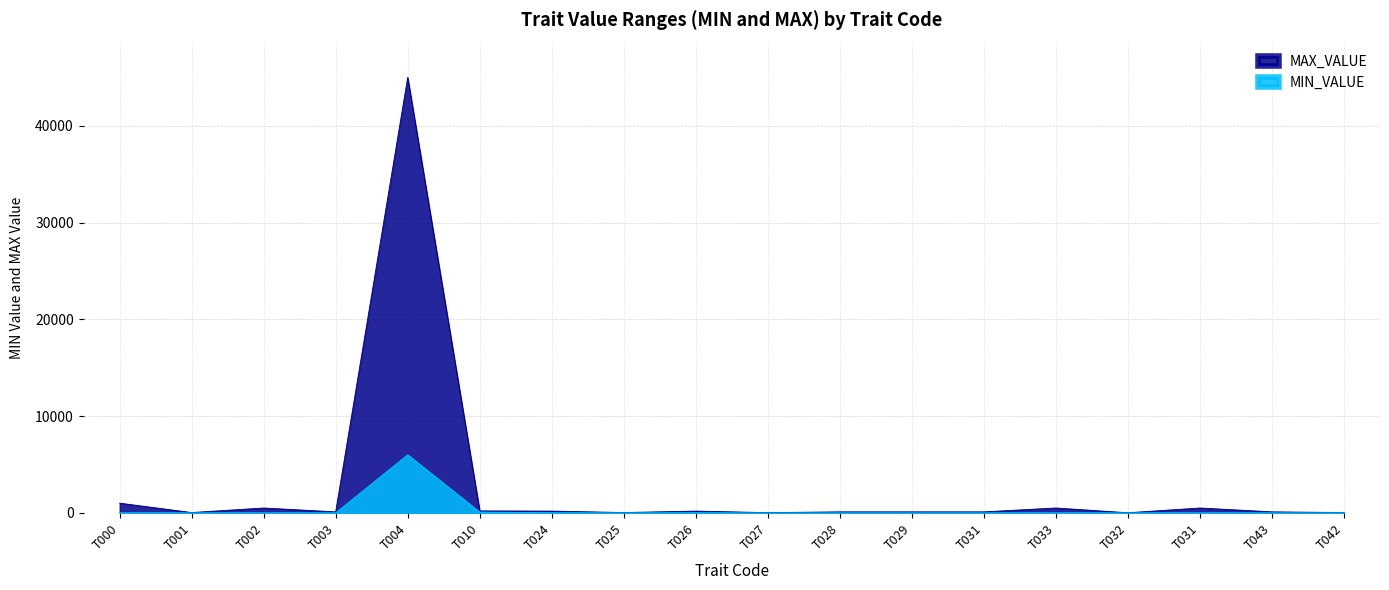

At which category is the sum across all series the highest?

T004